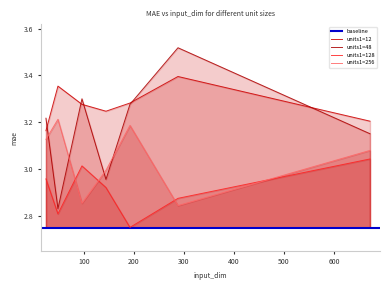

Does the chart display data point markers on the line(s)?

No